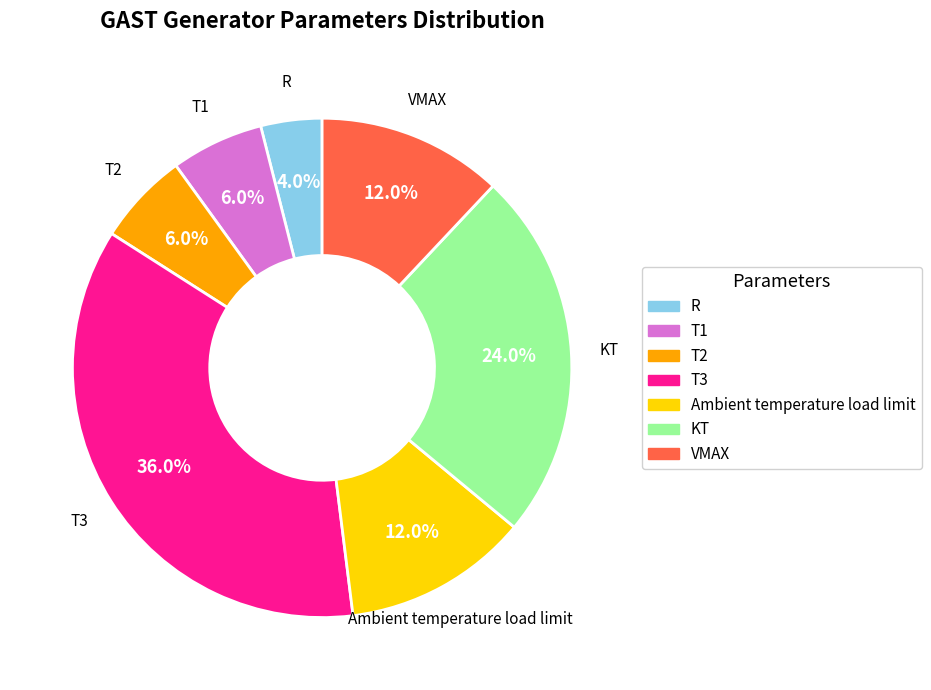

Is there a majority slice in this chart?

No